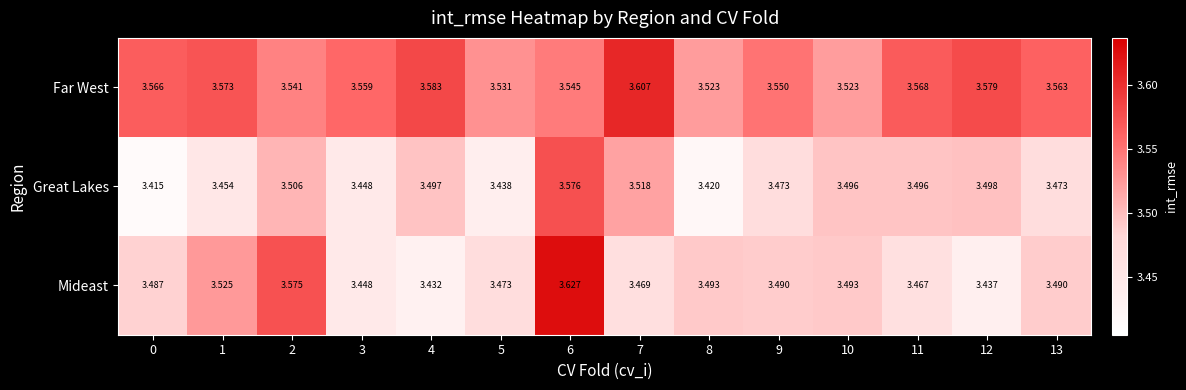

Rank the series at 8 from highest to lowest value.

Far West, Mideast, Great Lakes